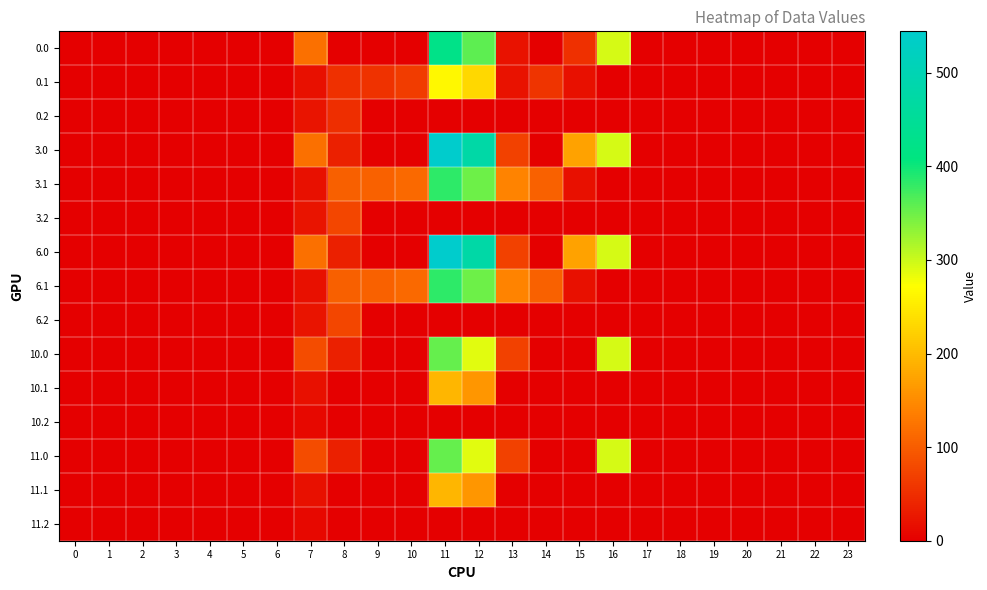

Which series has the largest total across all categories?

3.0